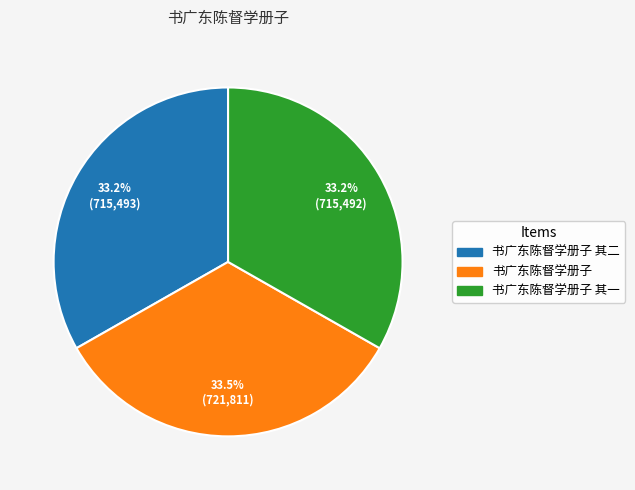

Count the number of slices in the pie.

3